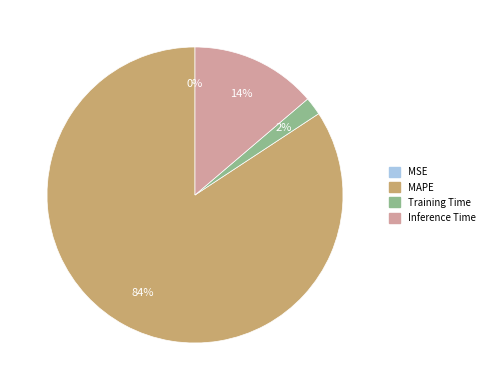

Is MAPE the majority of the pie?

Yes